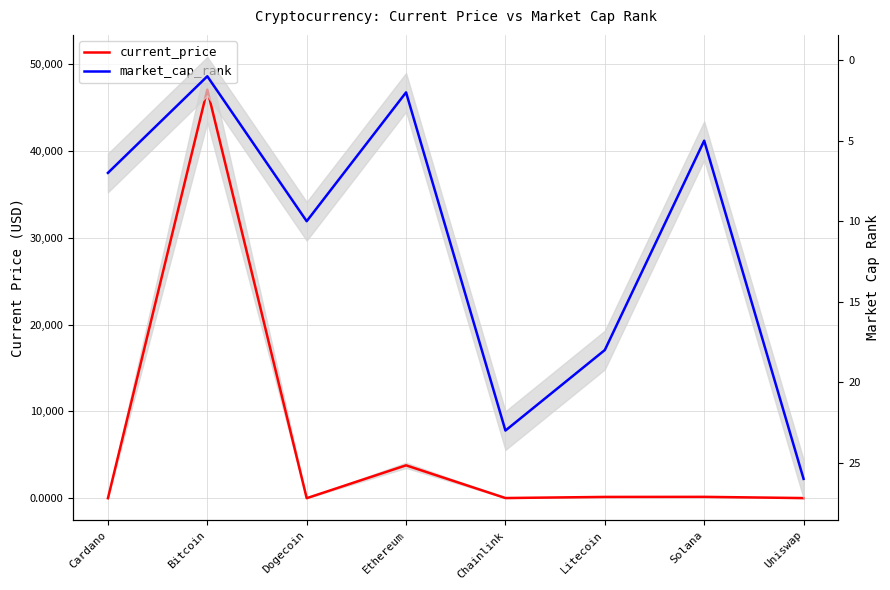

After their last crossing, which series has the higher values: current_price or market_cap_rank?

market_cap_rank